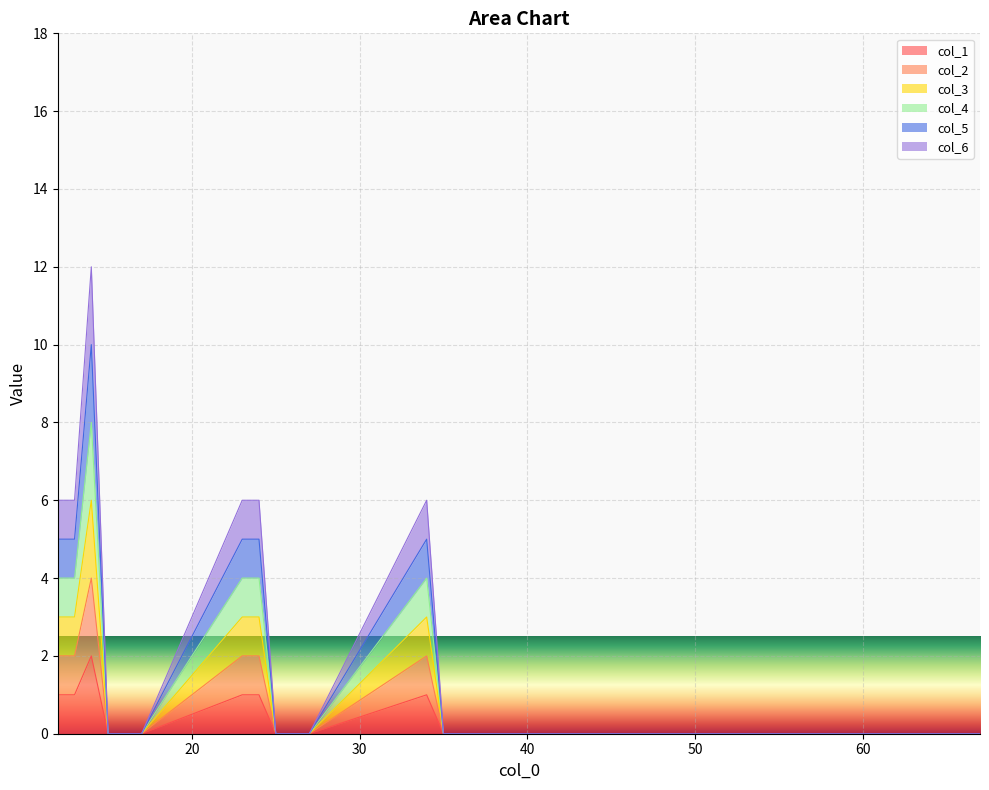

Is the value of col_6 at 57 greater than the value of col_5 at 47?

No